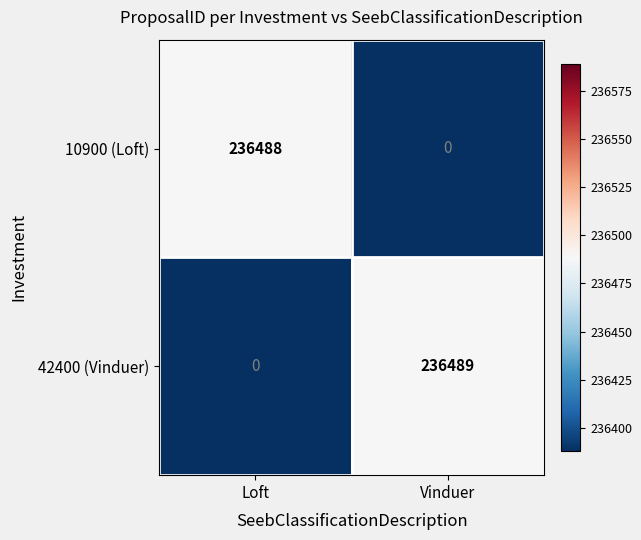

What is the maximum value shown in the chart?

236489